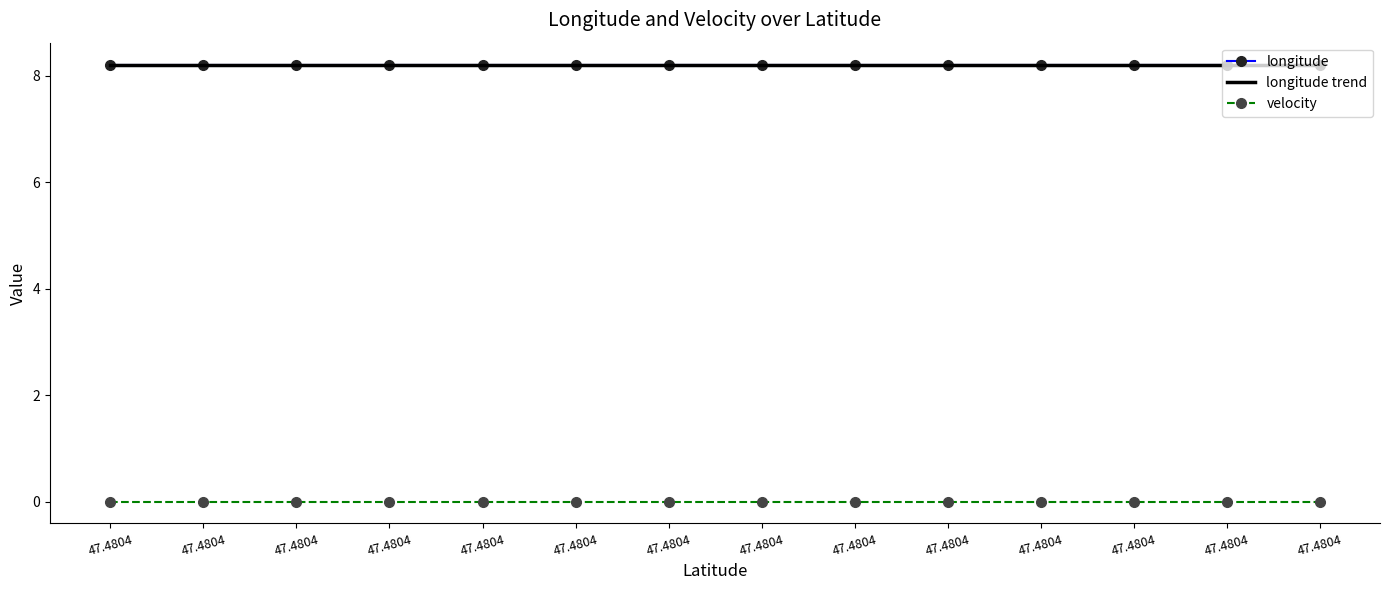

True or false: velocity and longitude intersect in this chart.

False